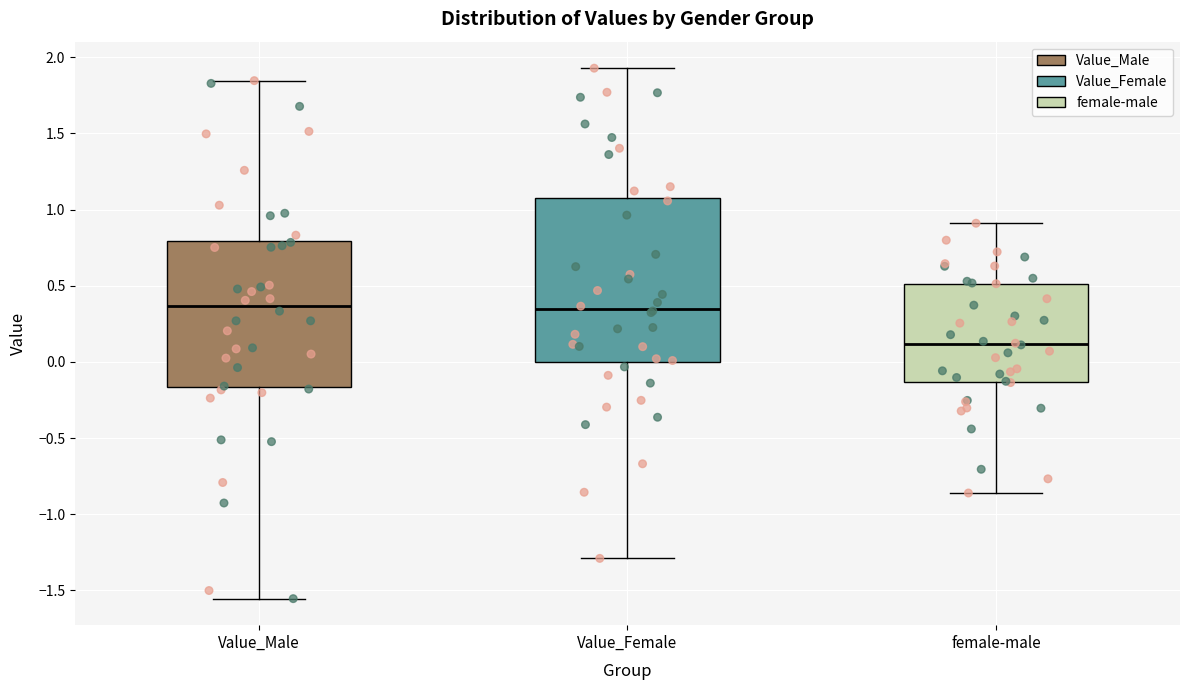

Reading left to right, read every box against the y-axis: the position of its median line, the range the box covers, and the ends of its whiskers. The values are not printed on the chart, so give them approximately, as read against the axis.

Value_Male: median 0.35, box -0.15 to 0.80, whiskers -1.55 to 1.85
Value_Female: median 0.35, box 0.00 to 1.05, whiskers -1.30 to 1.95
female-male: median 0.10, box -0.15 to 0.50, whiskers -0.85 to 0.90